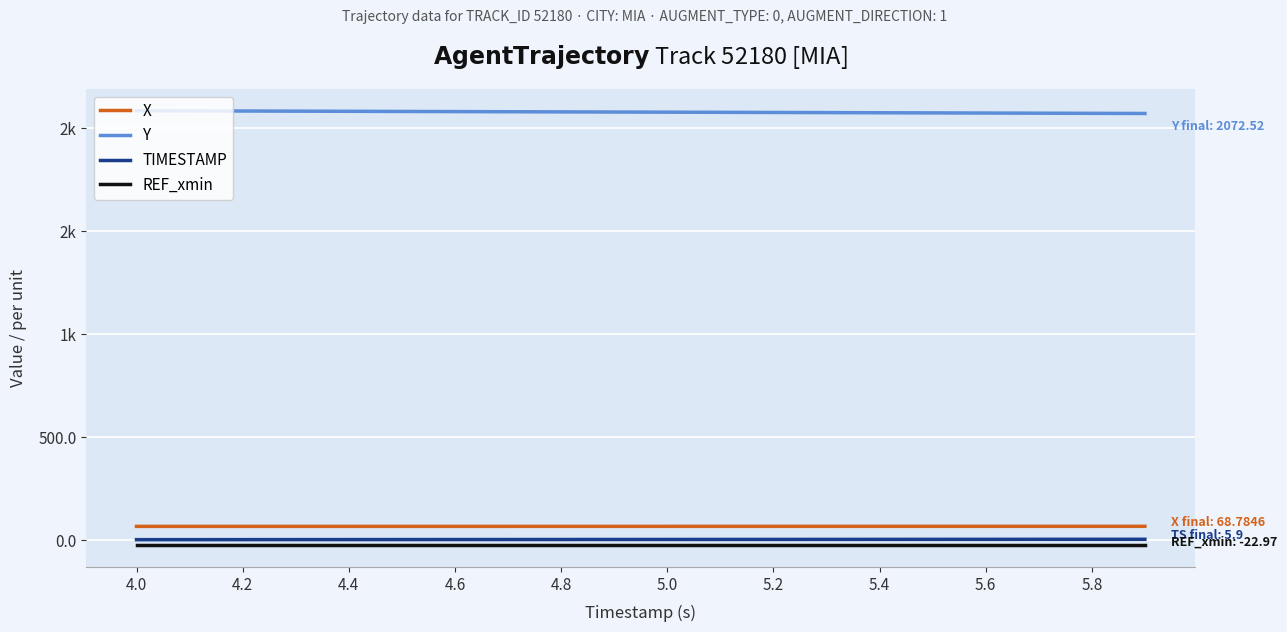

At which category is the sum across all series the highest?

4.0